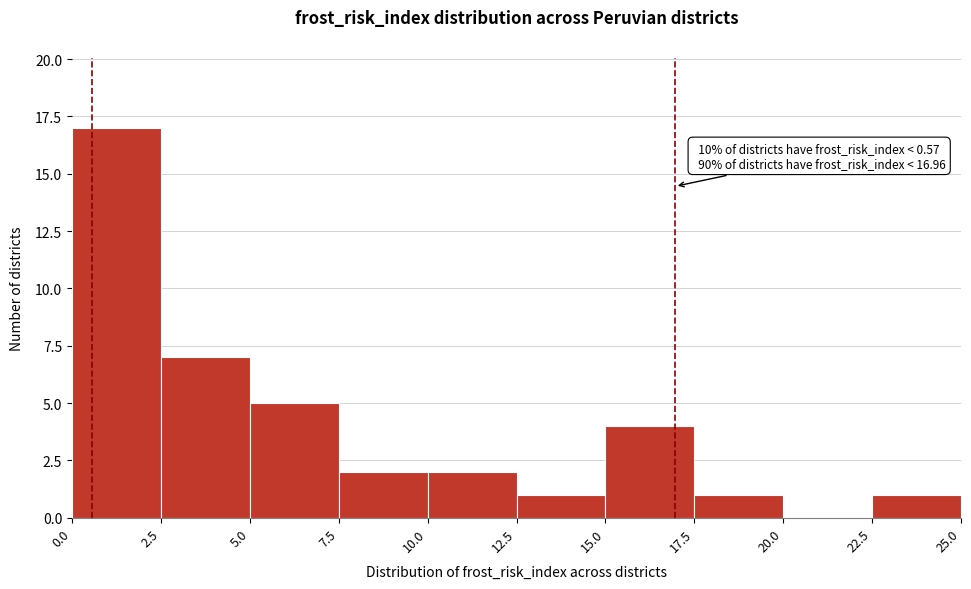

Over which range of the x-axis is the bar tallest?

0.0 to 2.5